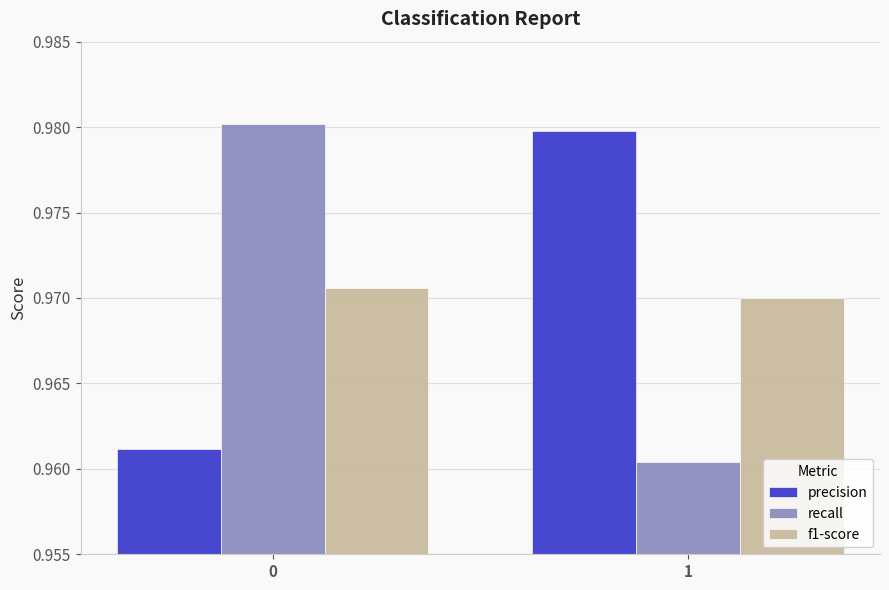

Rank the series at 1 from lowest to highest value.

recall, f1-score, precision